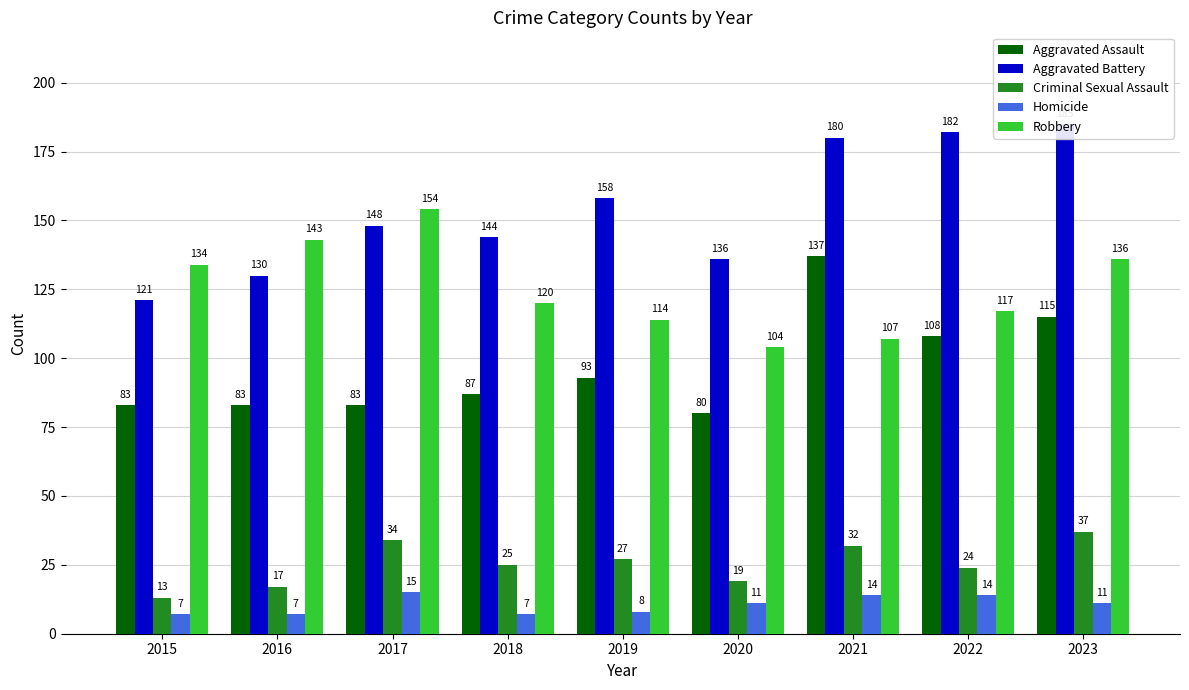

At which category is the sum across all series the highest?

2023